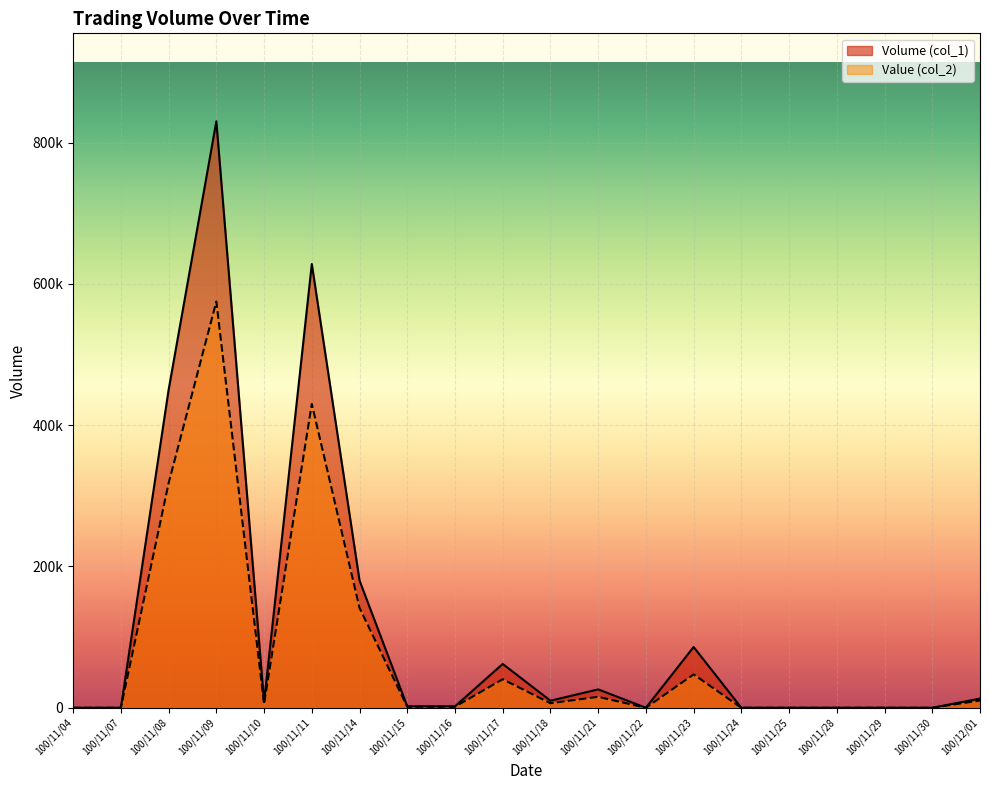

What position from the left is 100/11/04?

1